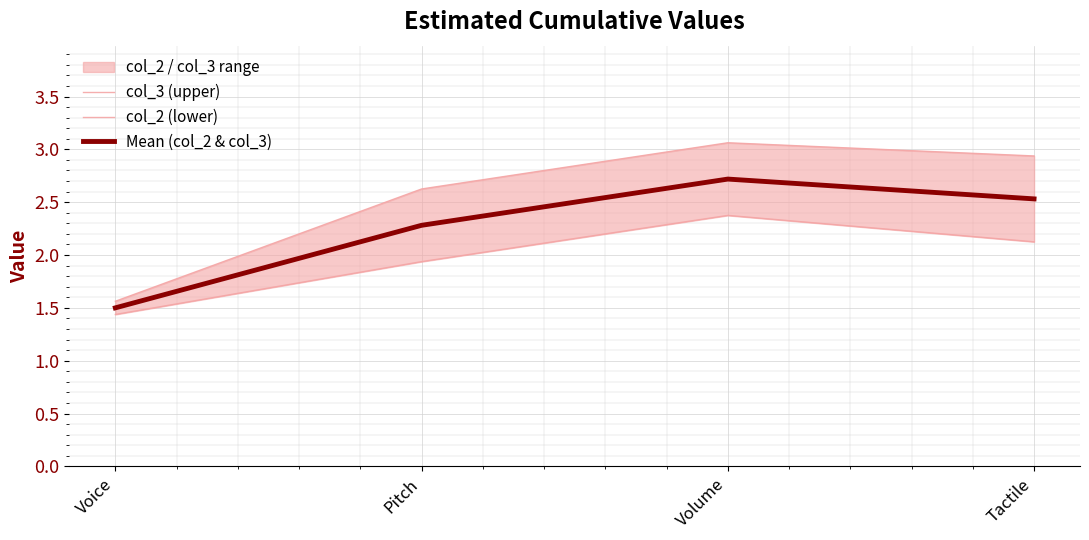

Reading left to right, list all the values displayed in this chart.

col_3 (upper): Voice=1.6	Pitch=2.6	Volume=3.1	Tactile=2.9
col_2 (lower): Voice=1.4	Pitch=1.9	Volume=2.4	Tactile=2.1
Mean (col_2 & col_3): Voice=1.5	Pitch=2.3	Volume=2.7	Tactile=2.5